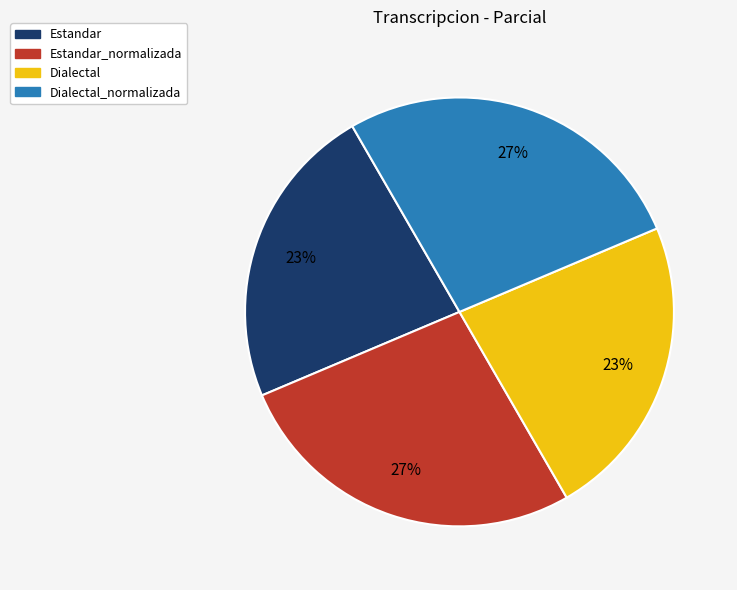

How many slices are in this pie chart?

4